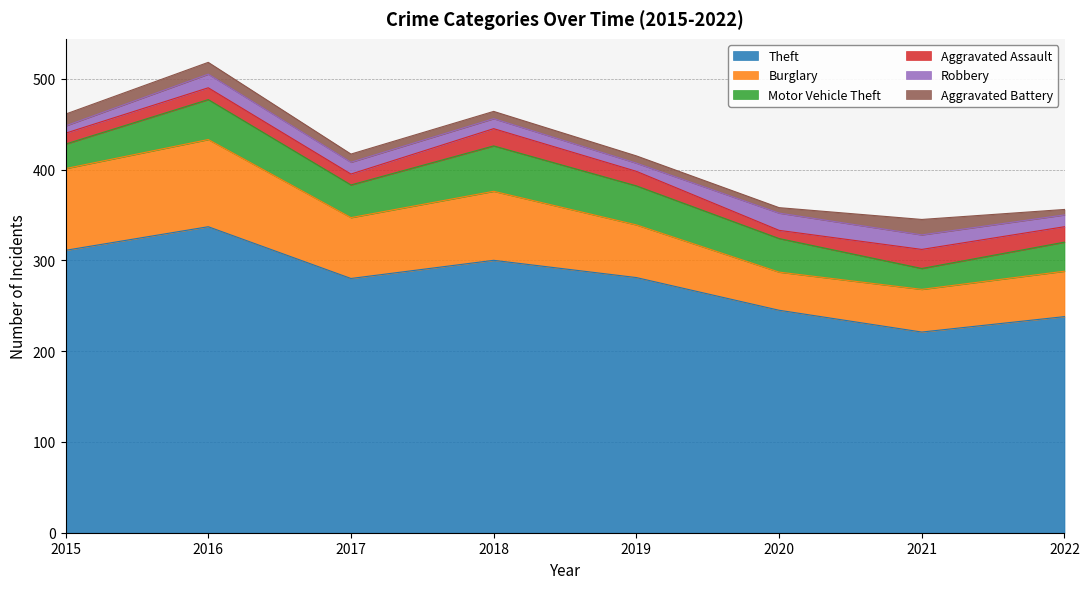

What is the difference between the Aggravated Battery values at 2020 and 2021?

11